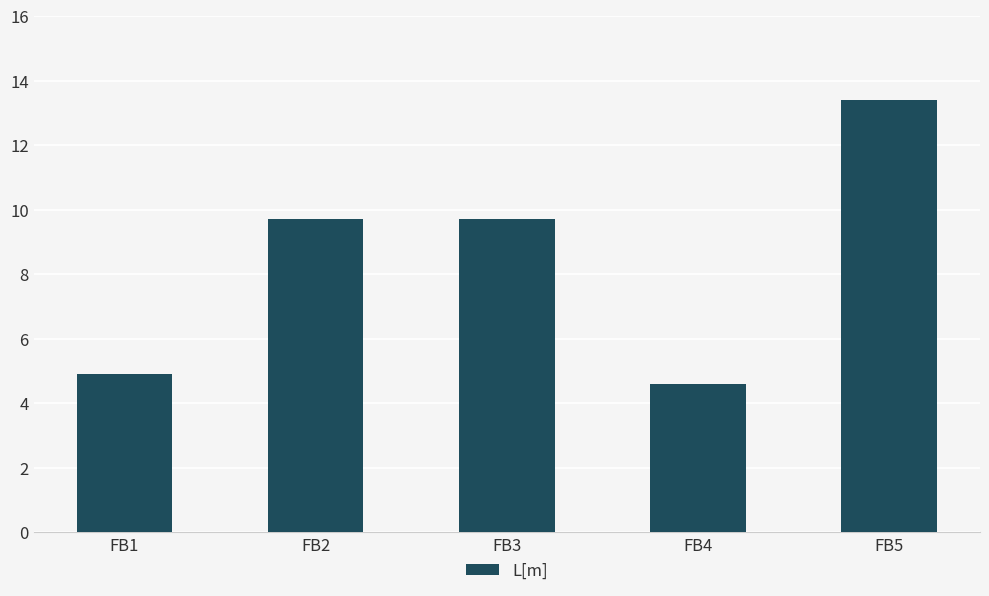

Read the value at FB1.

4.9